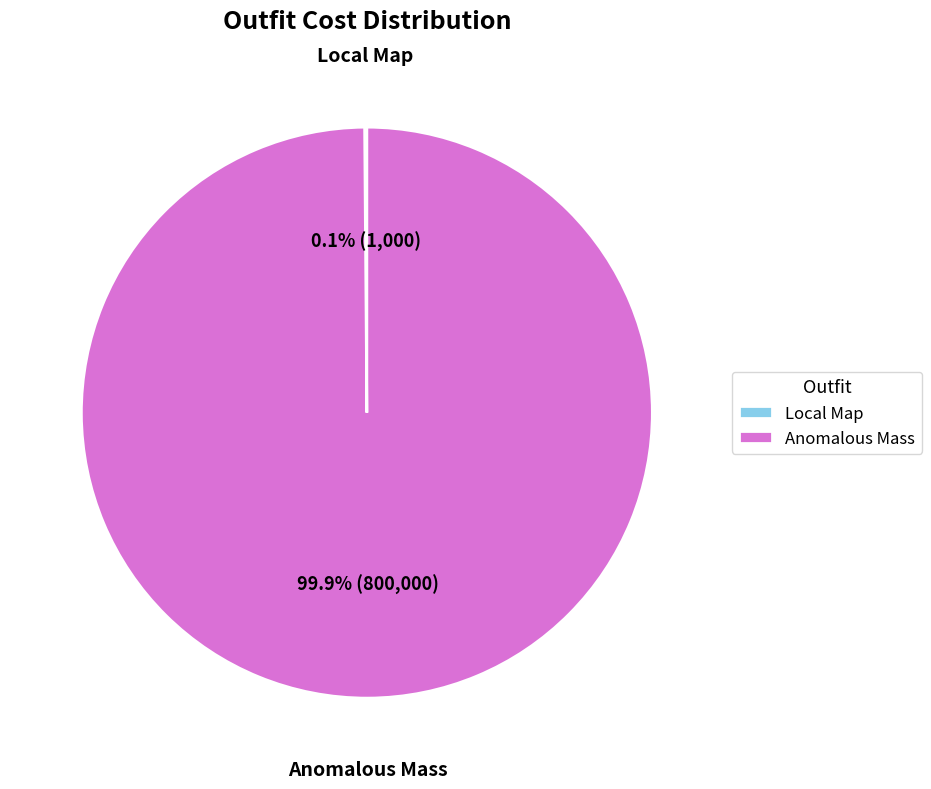

What is the majority slice?

Anomalous Mass